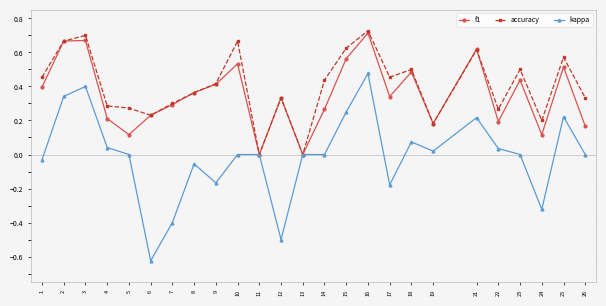

What is the total value across all series at 10?

1.2